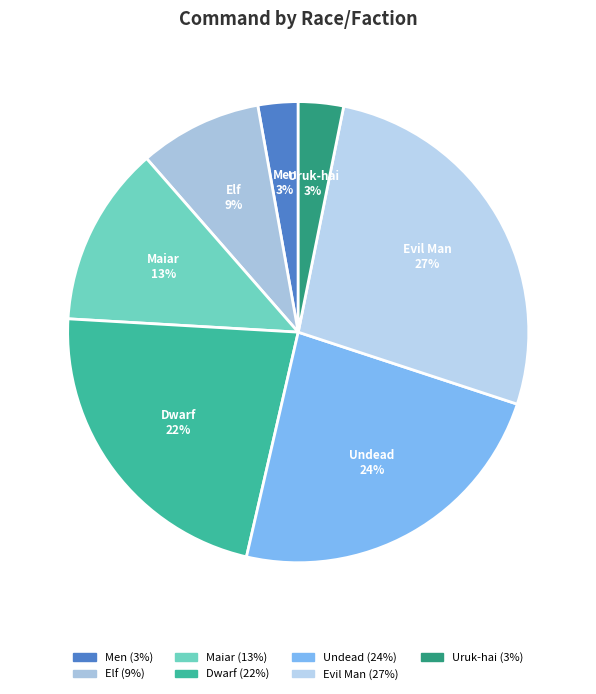

Is there a majority slice in this chart?

No